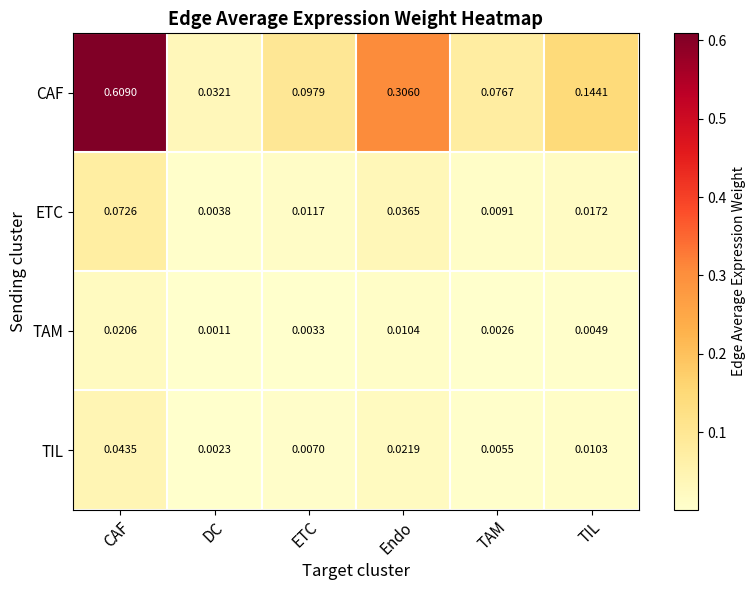

Between TAM and TIL, which series saw the biggest shift?

CAF